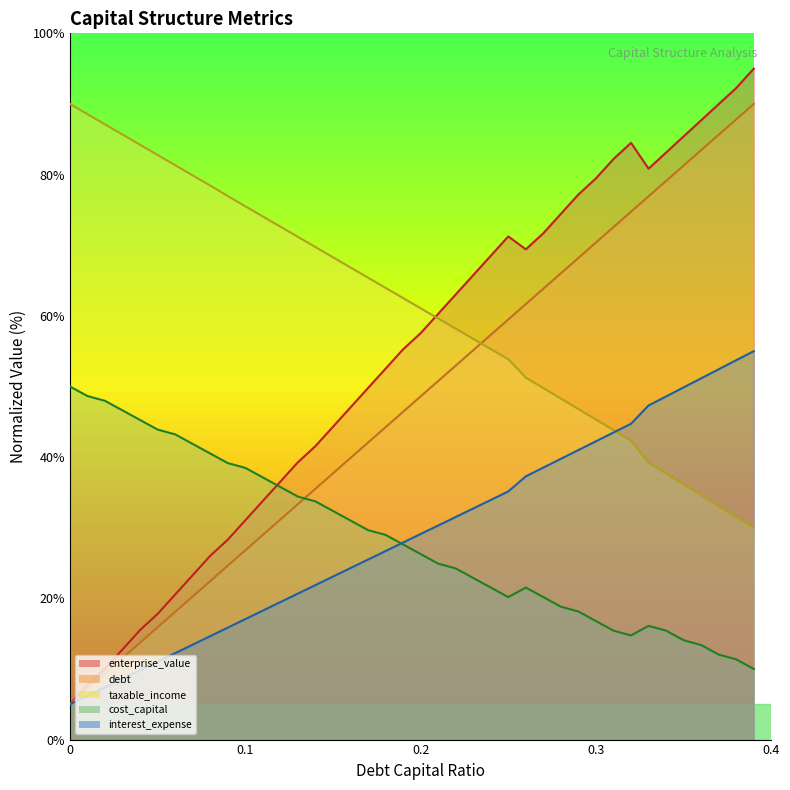

Between 0.12 and 0.25, which is larger?

0.25